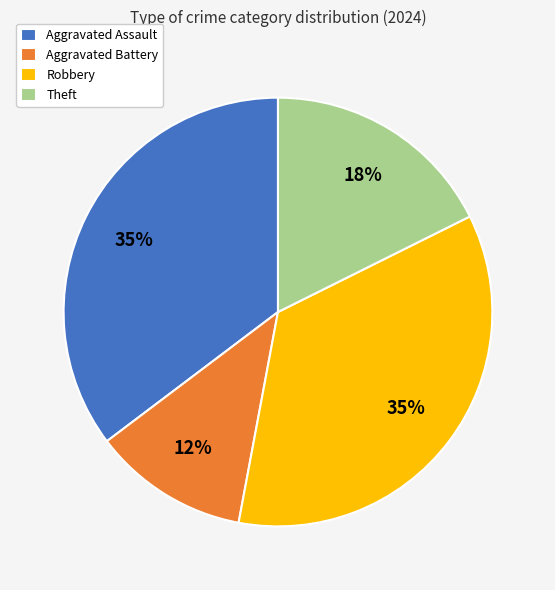

What percentage is the Aggravated Assault slice, to the nearest percent?

35%